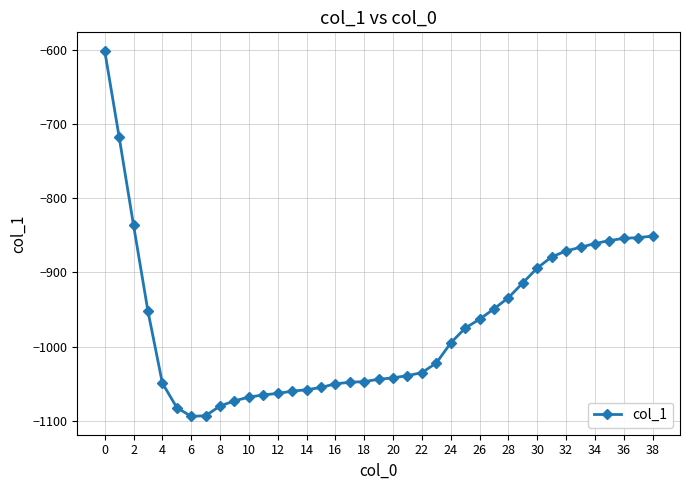

What is the difference between the maximum and second lowest values?

492